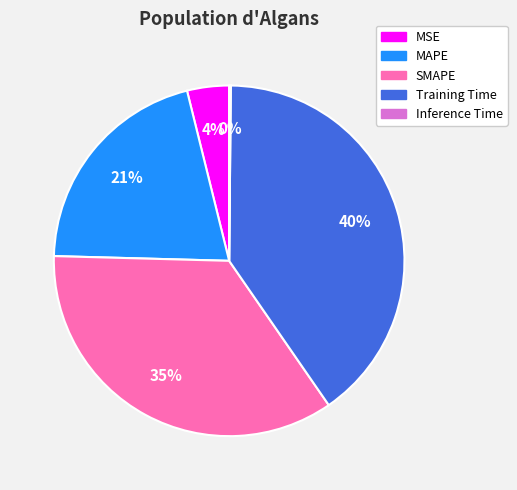

To the nearest percent, what is the average slice percentage?

20%